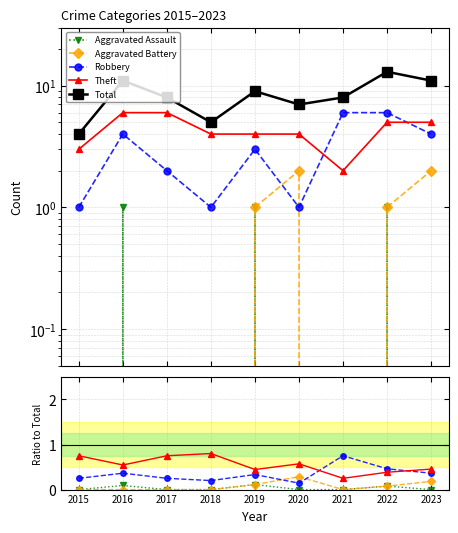

What are all the series names shown in the legend?

Aggravated Assault, Aggravated Battery, Robbery, Theft, Total